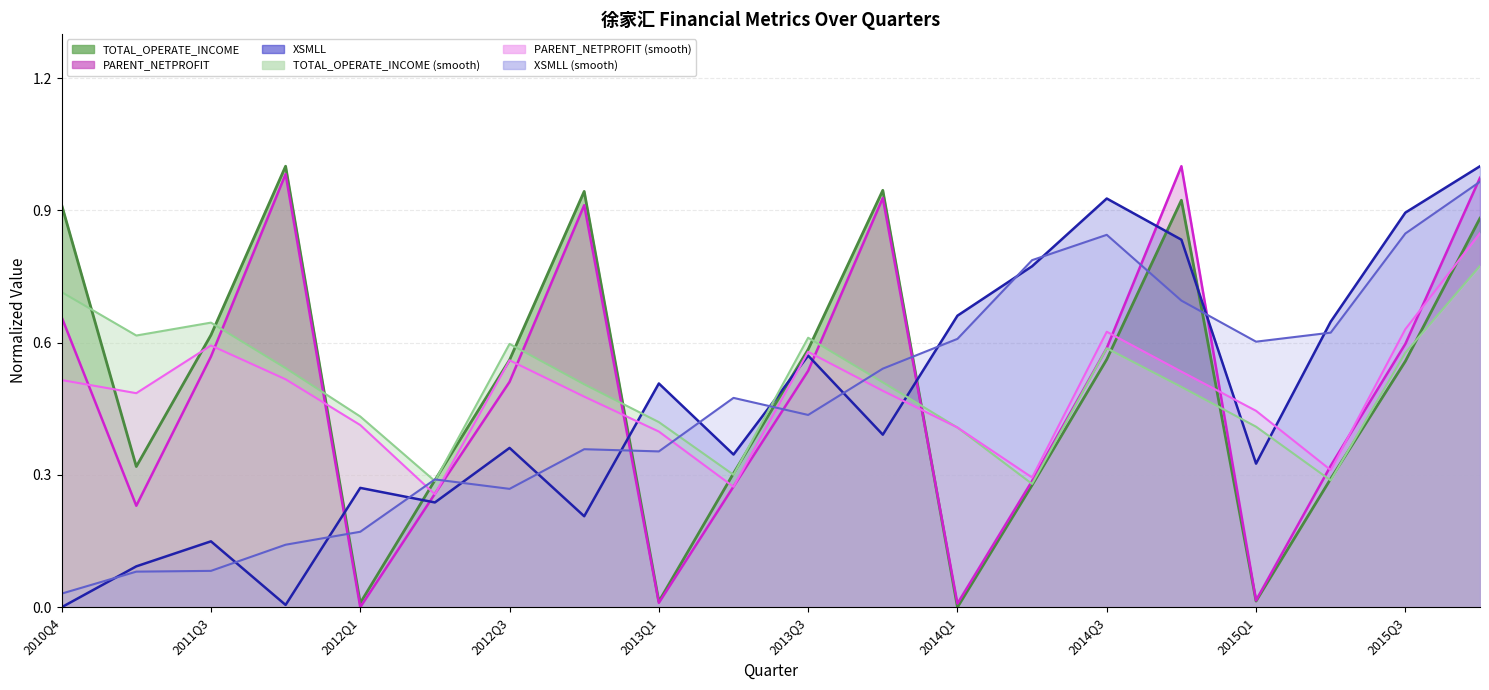

The value of PARENT_NETPROFIT at 2015Q4 is 1.5. True or false?

False